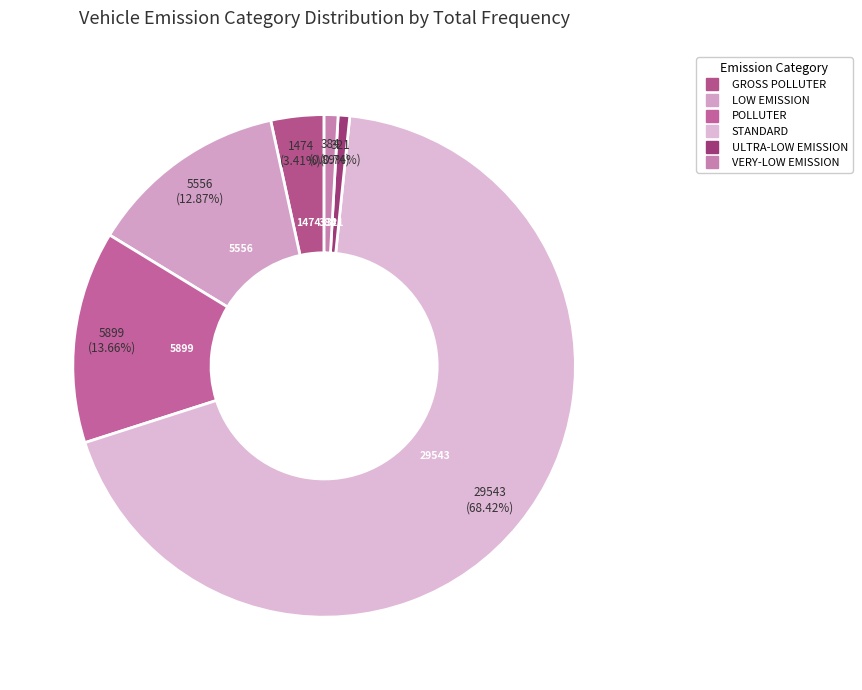

Between VERY-LOW EMISSION and ULTRA-LOW EMISSION, which is larger?

VERY-LOW EMISSION